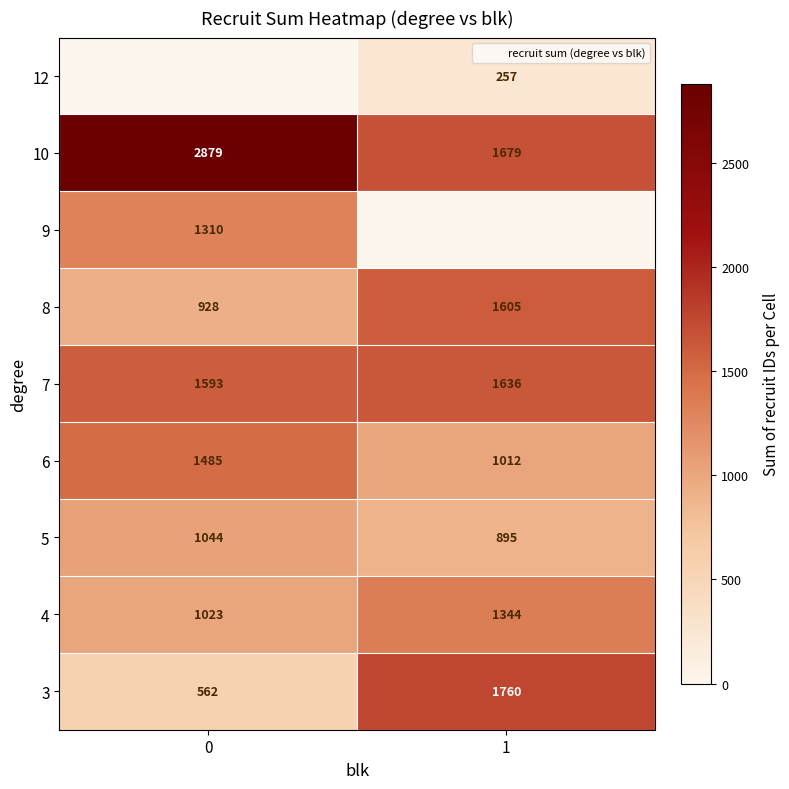

Count the number of categories in the chart.

2